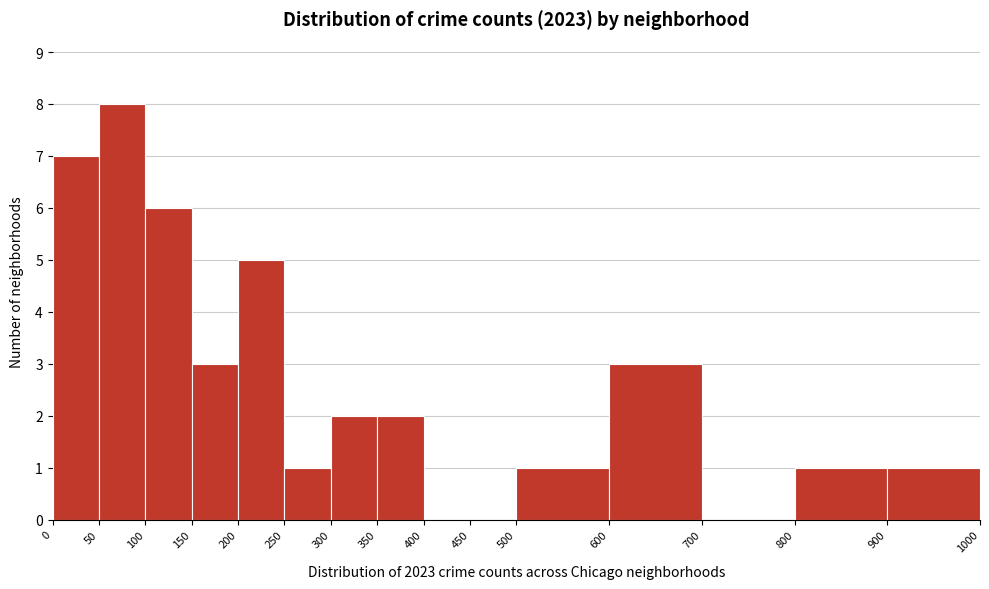

Reading left to right, transcribe this chart: for each bar, give the range it covers on the x-axis and its height. The values are not printed on the chart, so give them approximately, as read against the axis.

0 to 50: 7
50 to 100: 8
100 to 150: 6
150 to 200: 3
200 to 250: 5
250 to 300: 1
300 to 350: 2
350 to 400: 2
400 to 450: 0
450 to 500: 0
500 to 600: 1
600 to 700: 3
700 to 800: 0
800 to 900: 1
900 to 1000: 1